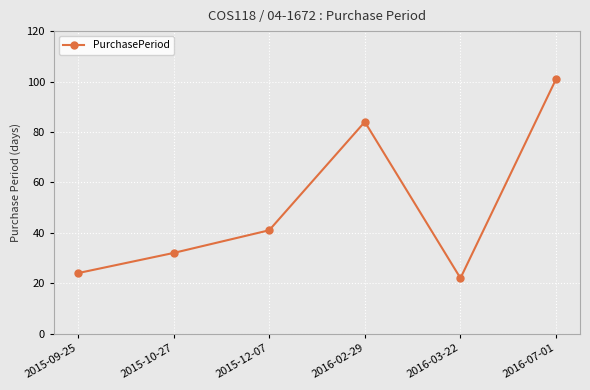

Which has a higher value, 2015-12-07 or 2016-03-22?

2015-12-07